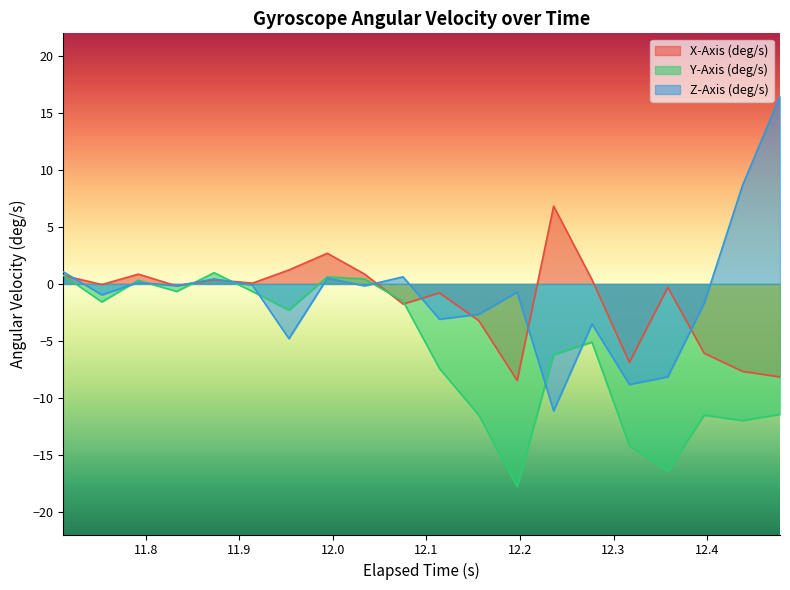

Which series has the largest range (max minus min)?

Z-Axis (deg/s)